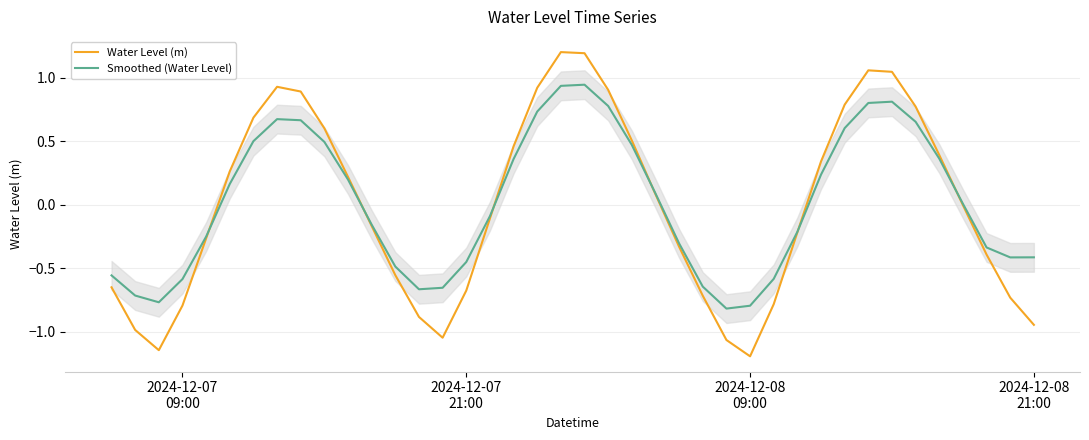

What is the difference between the maximum and second lowest values in the Water Level (m) series?

2.3